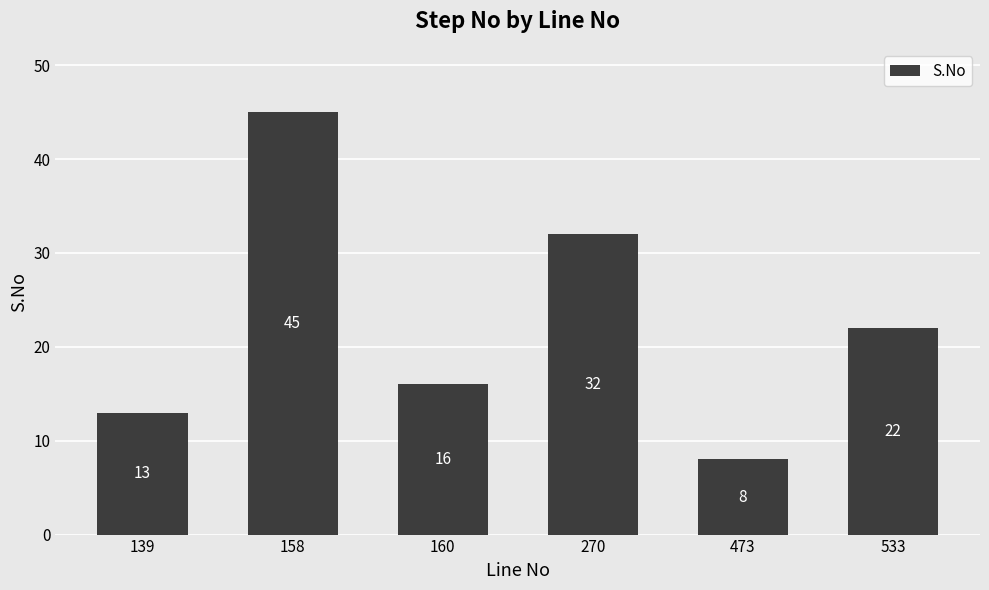

What is the value of the 2nd bar from the left?

45